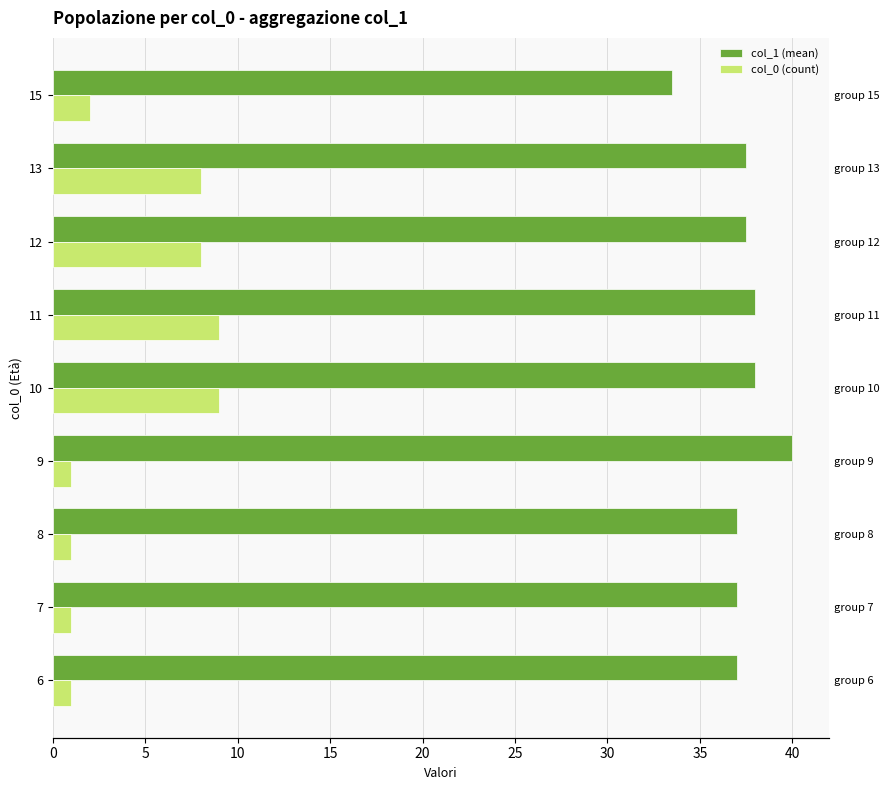

The col_0 (count) series shows 1.0 at 6. True or false?

True